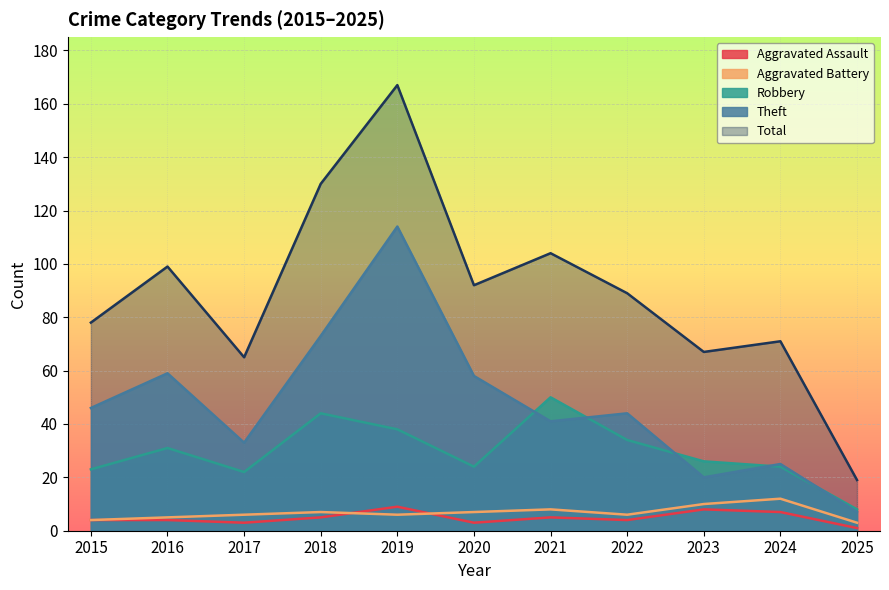

At which label does Theft first exceed 44?

2015